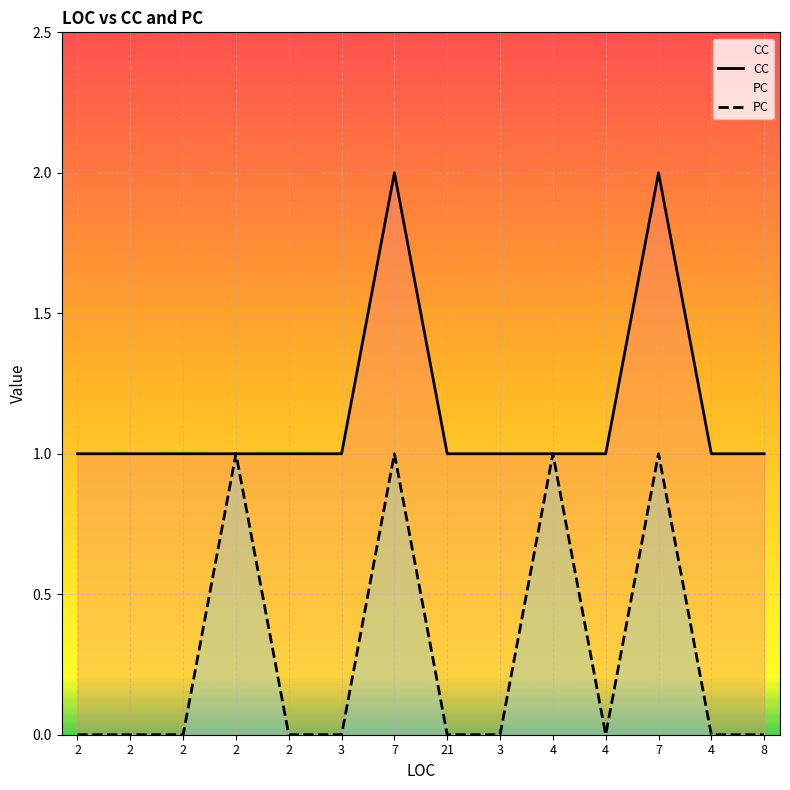

What is the label of the 8th point from the right?

7